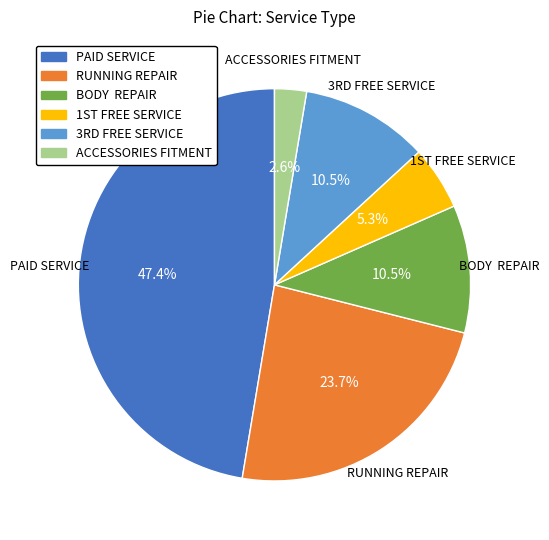

What portion of the pie excludes RUNNING REPAIR?

76.3%